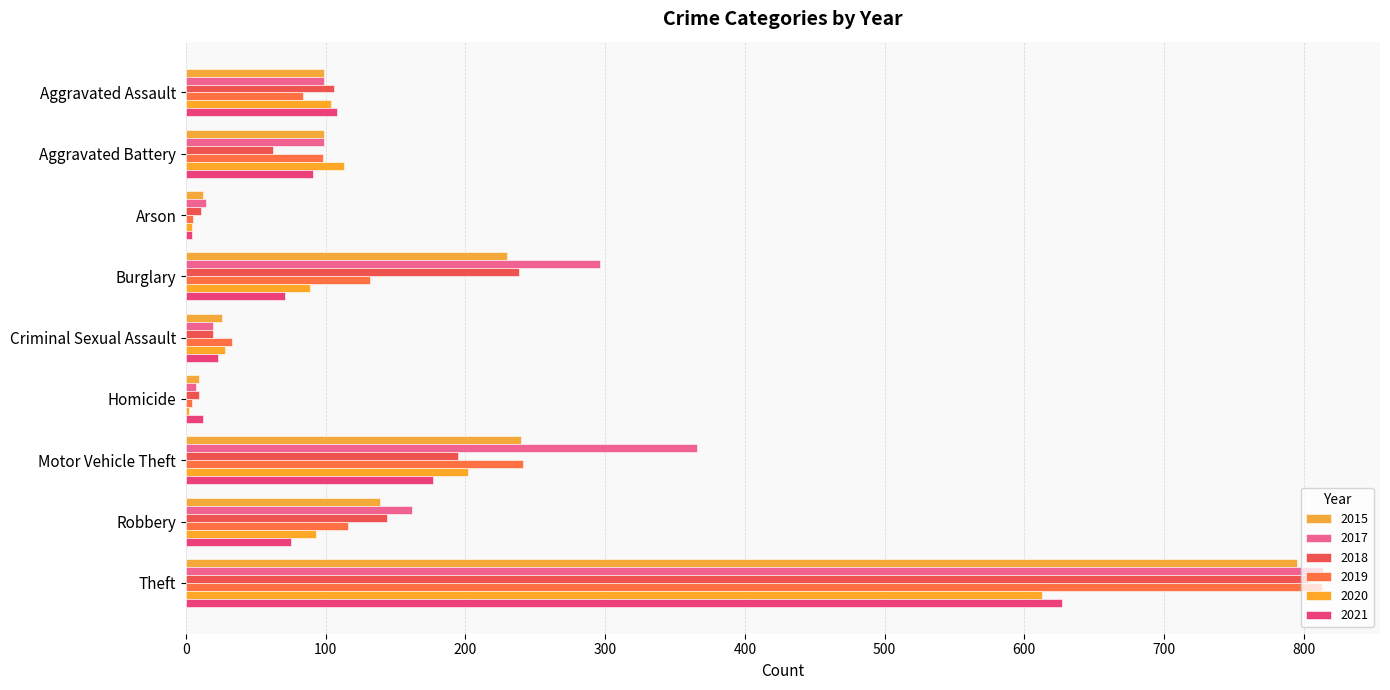

How many data points does each series have?

9